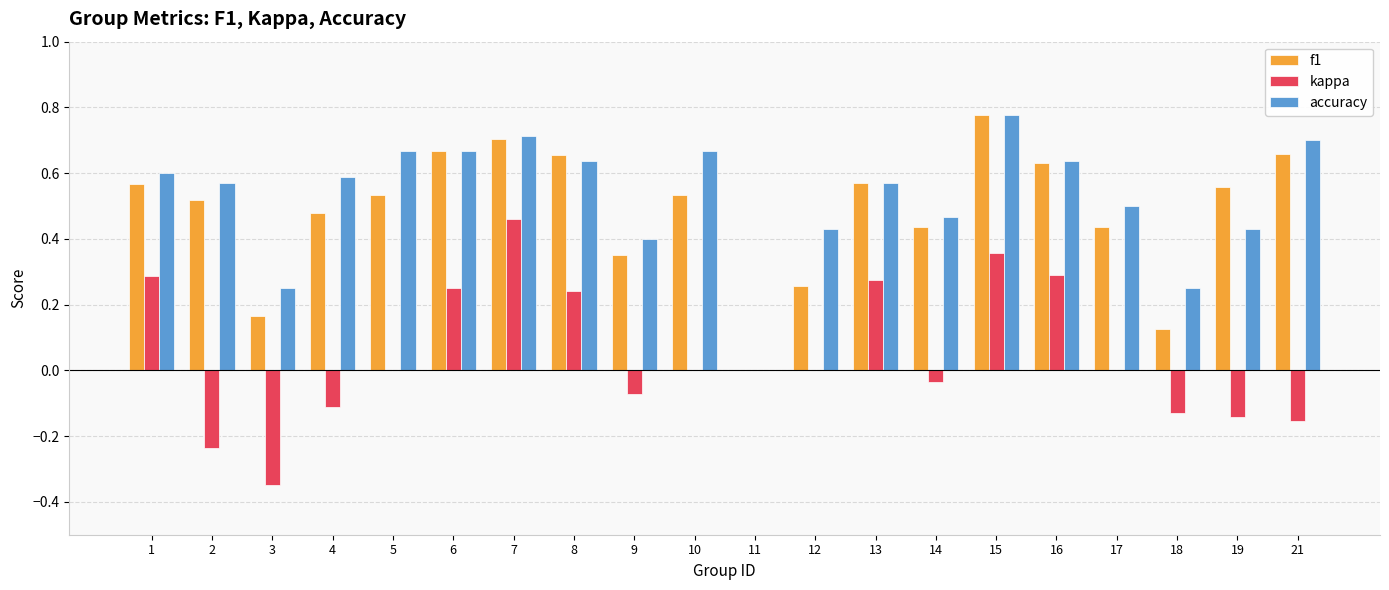

Are the bars horizontal?

No